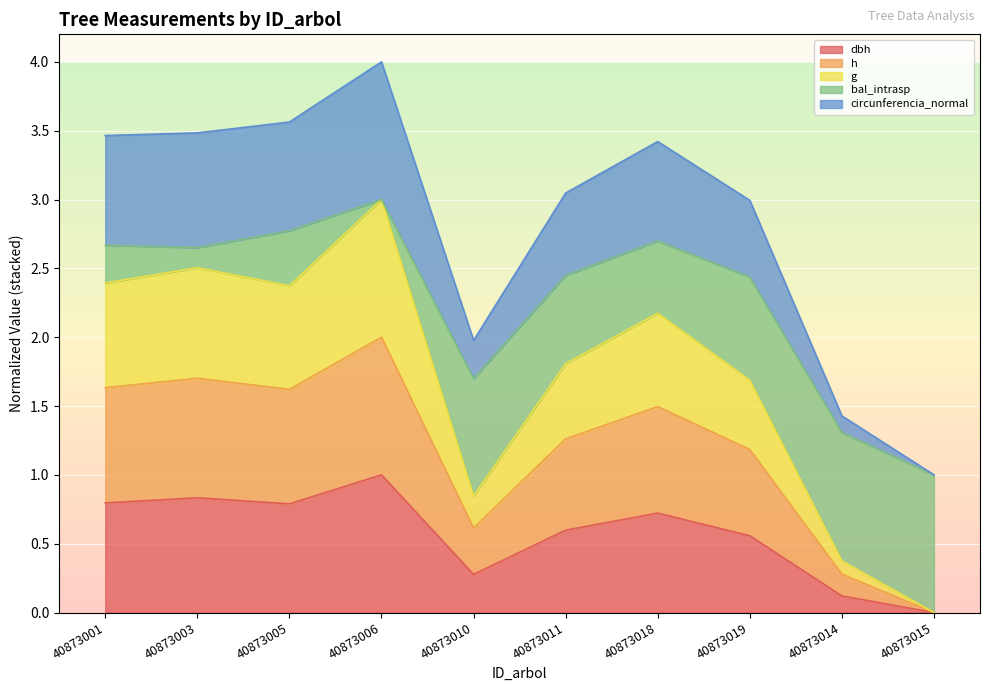

How many interior local valleys does the circunferencia_normal series have?

1